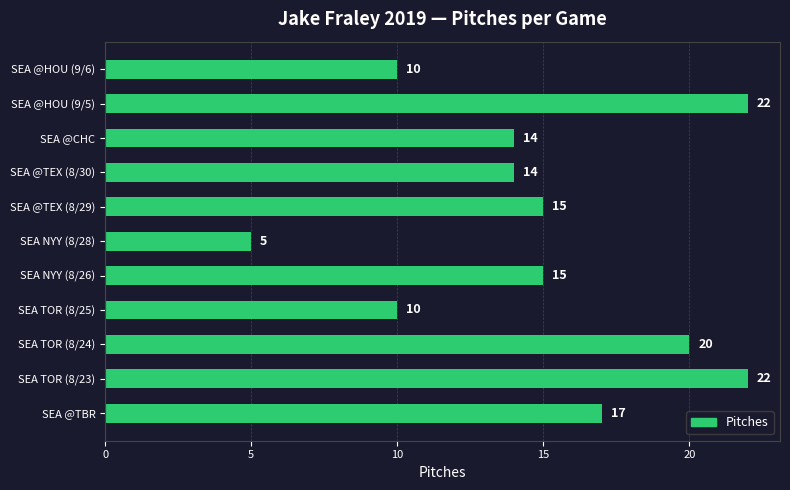

Is it true that the value at SEA @HOU (9/5) is 22?

True